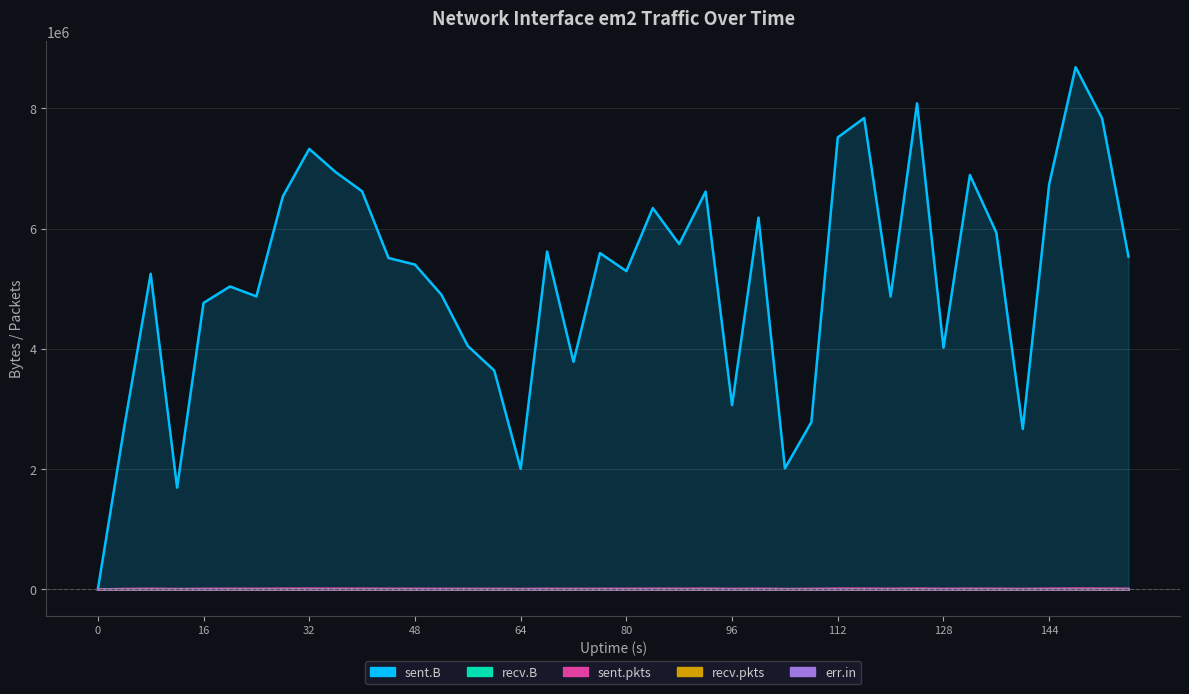

How many lines are shown in the chart?

5